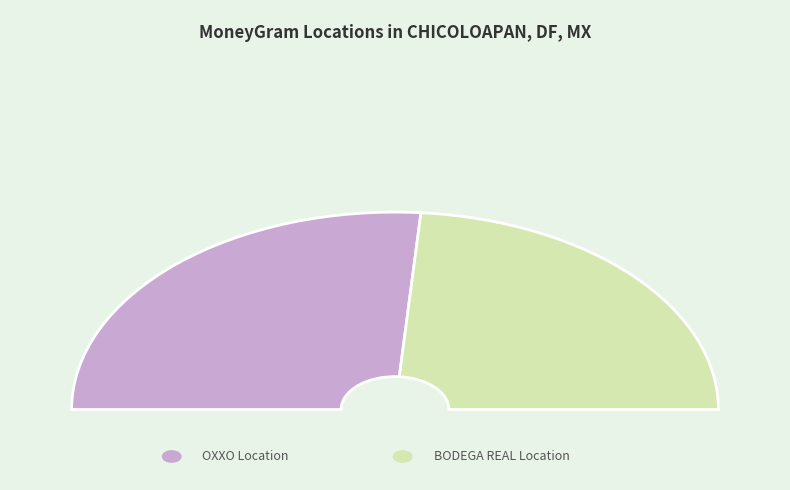

True or false: BODEGA REAL DE COSTITLAN - CIUDAD DE MEX accounts for 57% of the total.

False